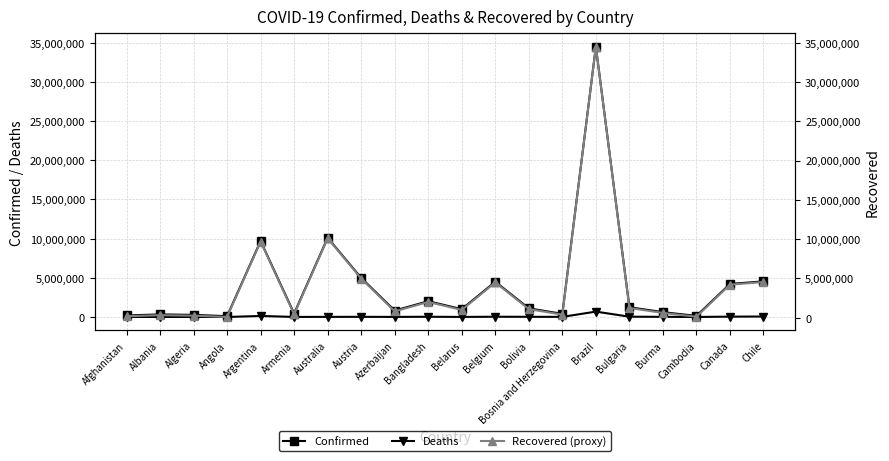

Rank the series at Chile from lowest to highest value.

Deaths, Confirmed, Recovered (proxy)